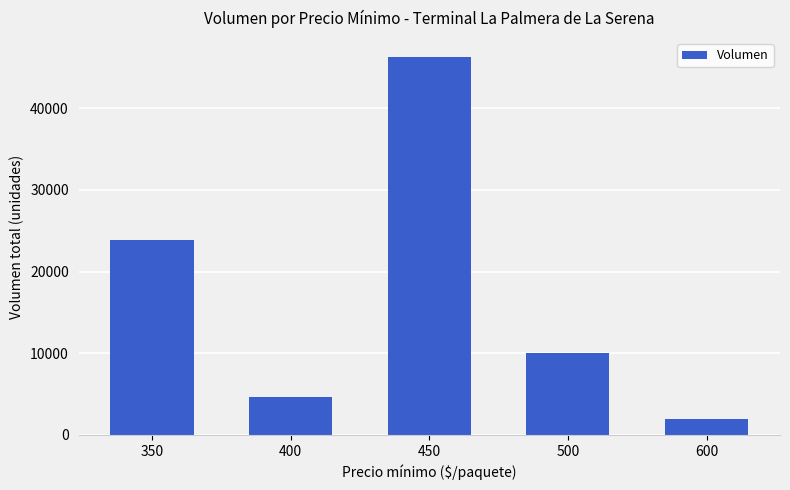

Rank the categories by value from highest to lowest.

450, 350, 500, 400, 600